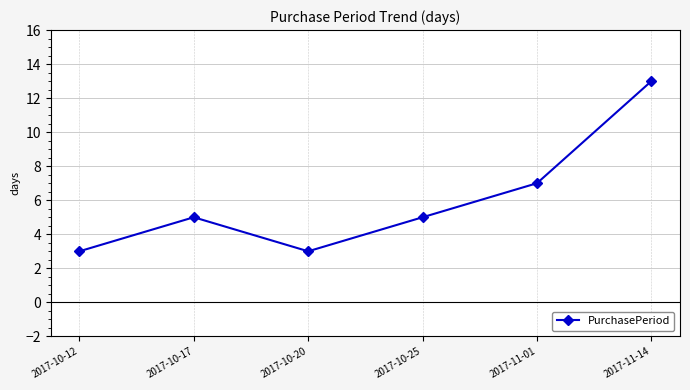

Between 2017-10-12 and 2017-11-14, which is larger?

2017-11-14